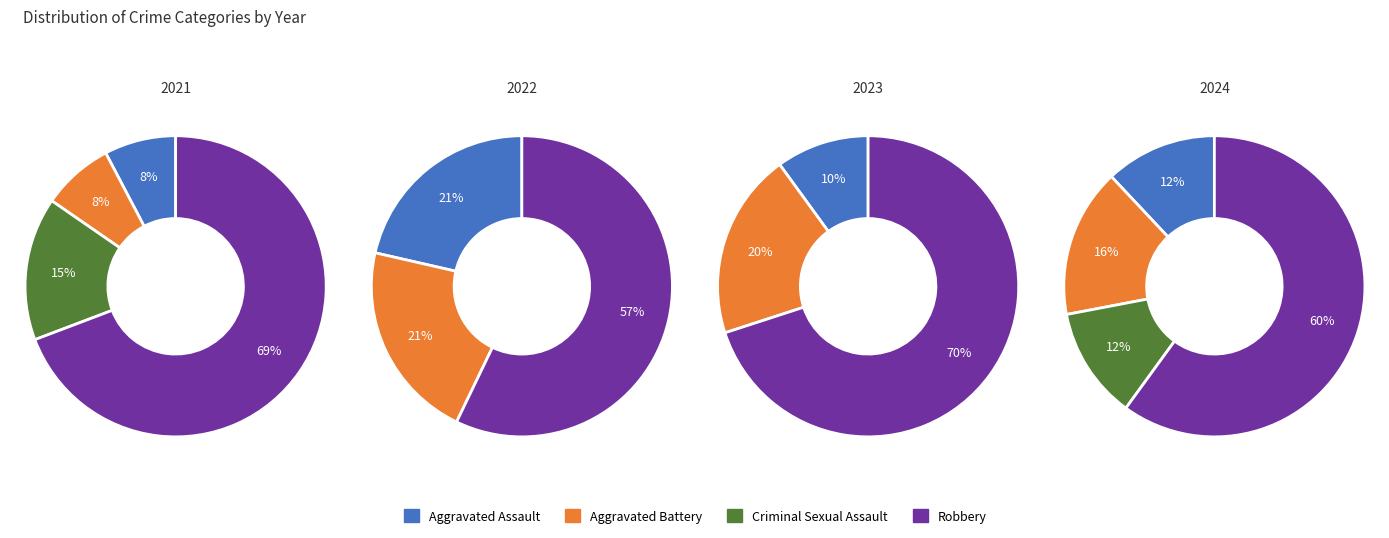

The Aggravated Battery slice represents 16% of the pie. True or false?

True